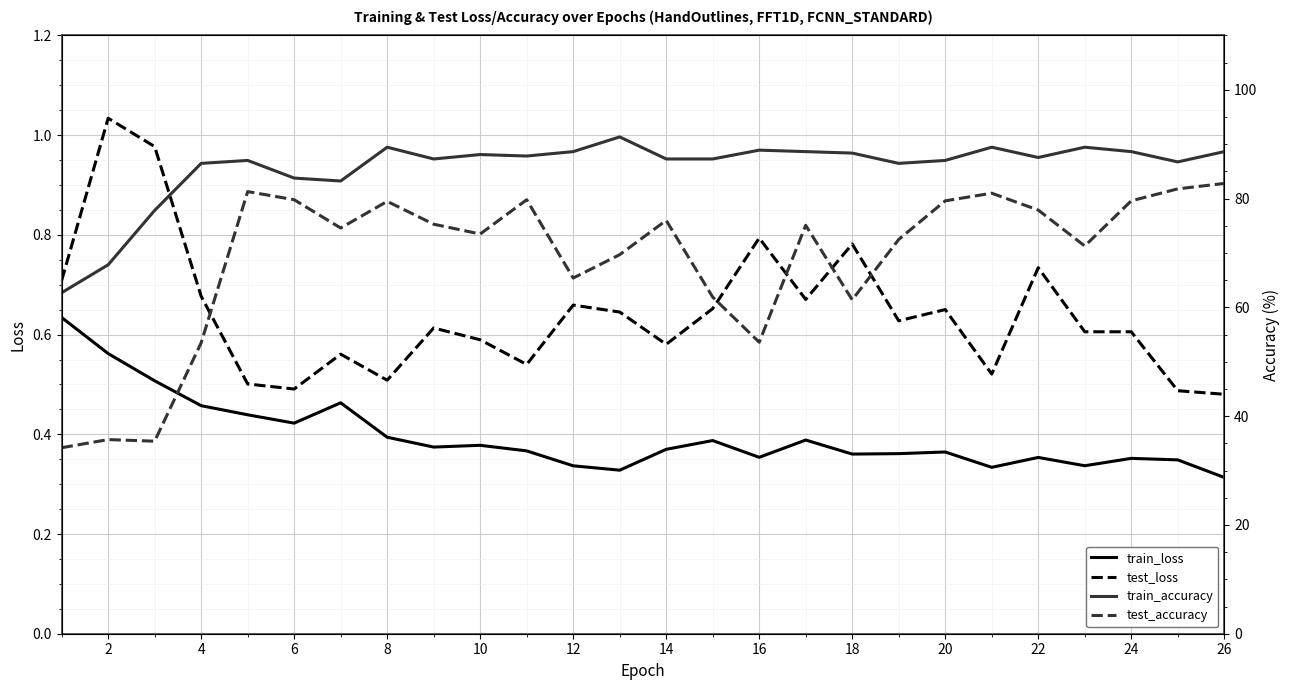

Count the number of categories in the chart.

26